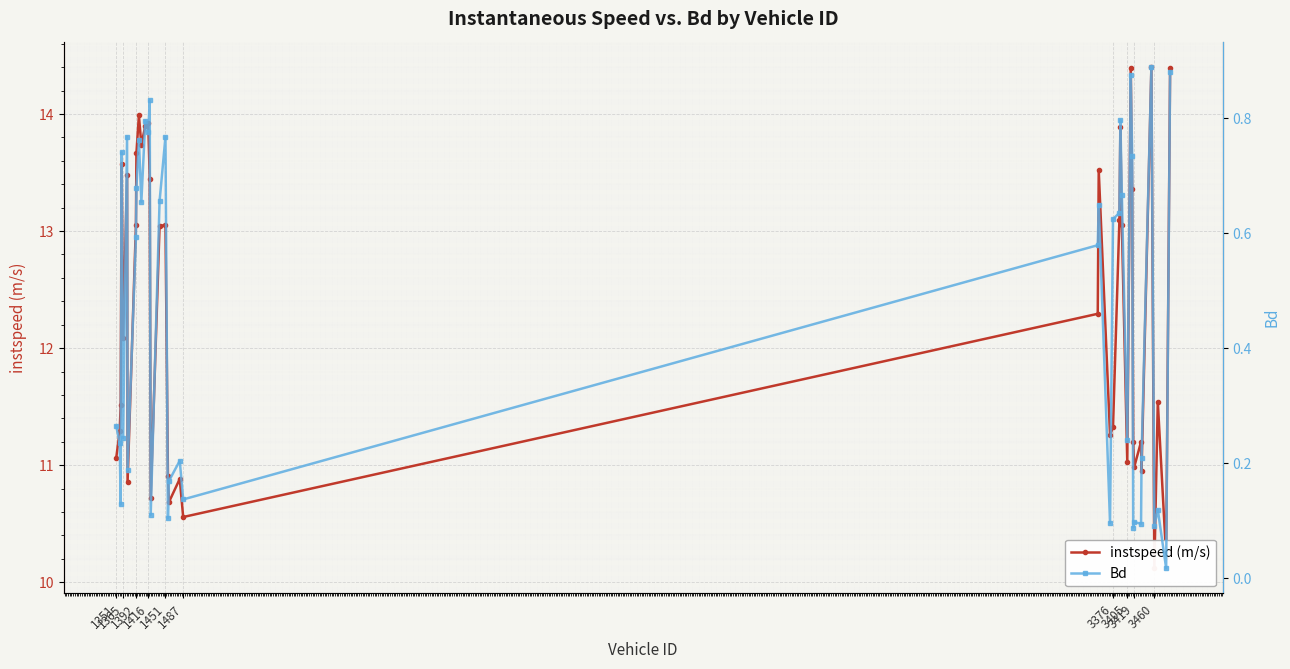

What is the lowest value of the instspeed (m/s) series?

10.1